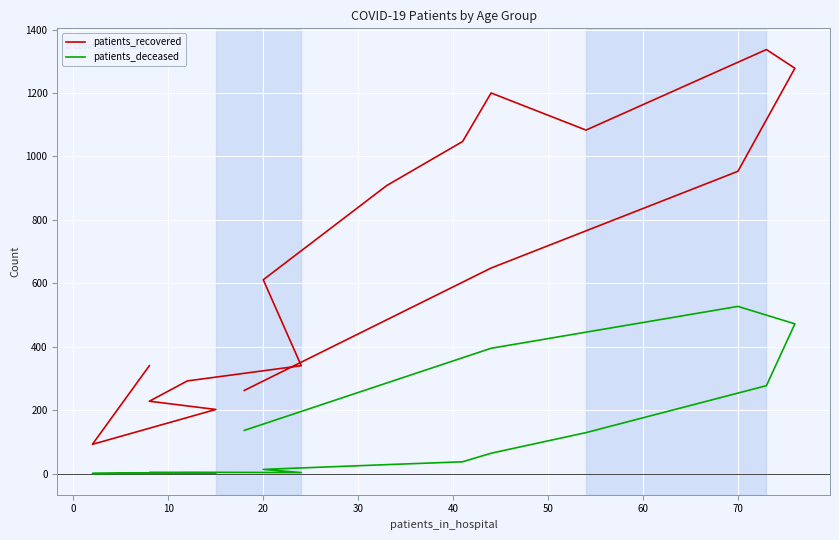

True or false: patients_recovered and patients_deceased intersect in this chart.

False